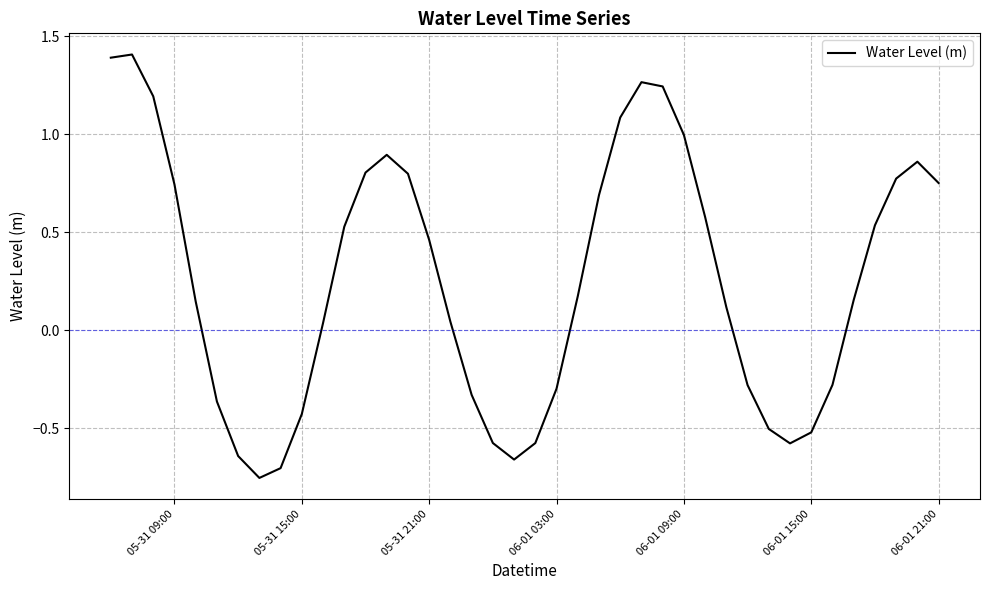

What is the greatest value displayed?

1.4